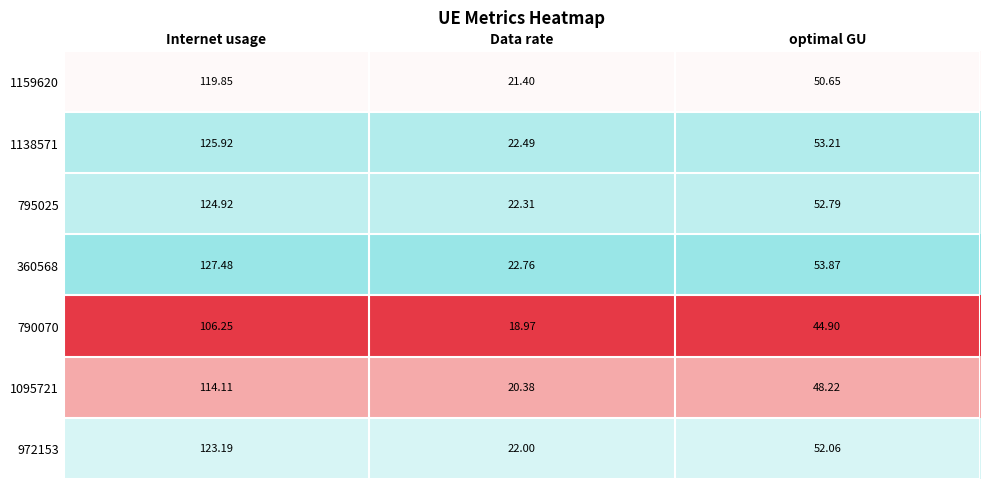

List the labels in order of 790070 value, smallest first.

Data rate, optimal GU, Internet usage